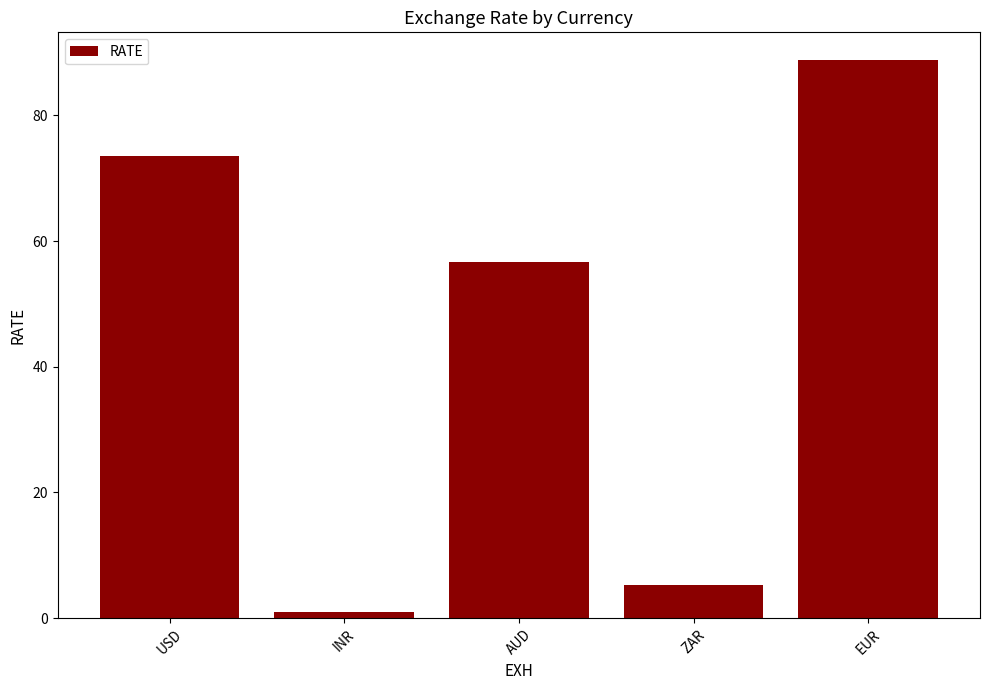

What is the sum of the values at EUR and INR?

89.8